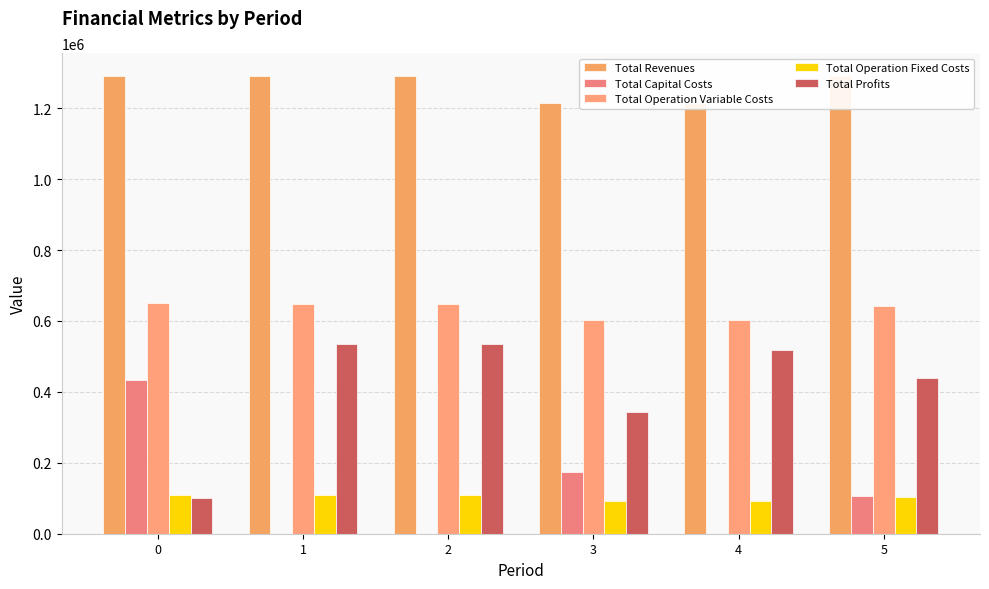

True or false: Total Revenues has a value of 1974863.9 at 5.

False